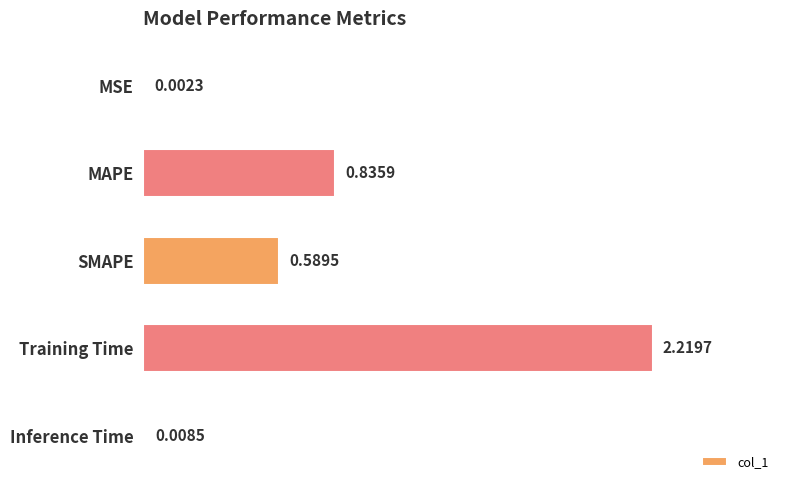

At which label is the value closest to 1?

MAPE